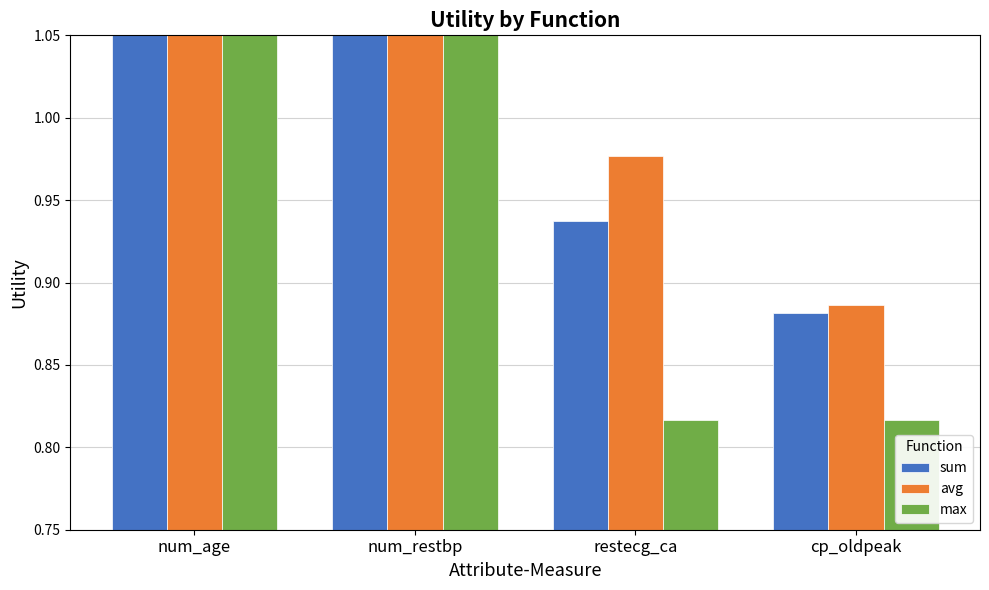

The value of sum at num_age is 1.4. True or false?

True